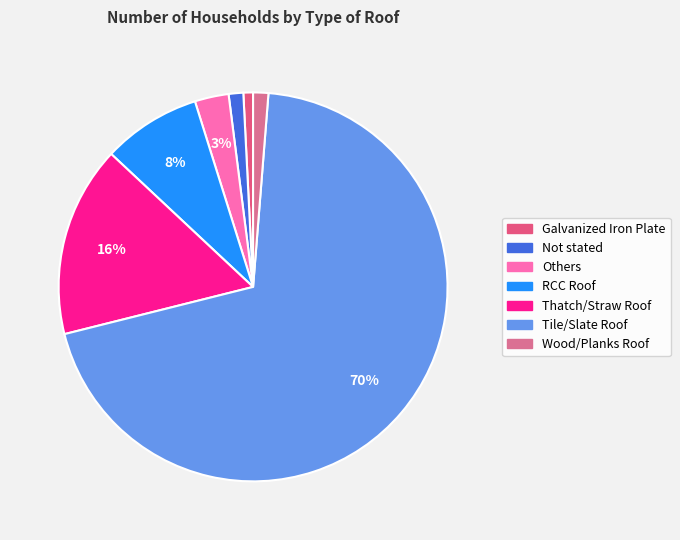

Do Galvanized Iron Plate and RCC Roof together represent more than half of the pie?

No